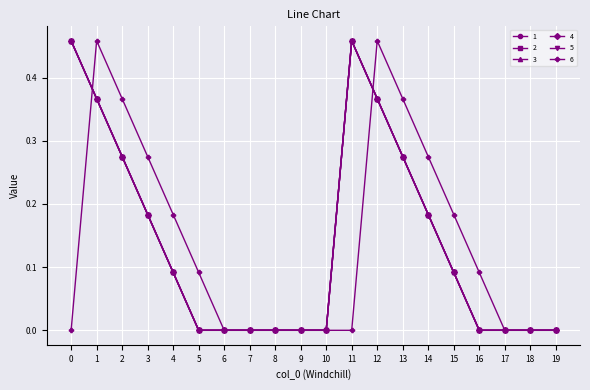

At which category is the sum across all series the highest?

1